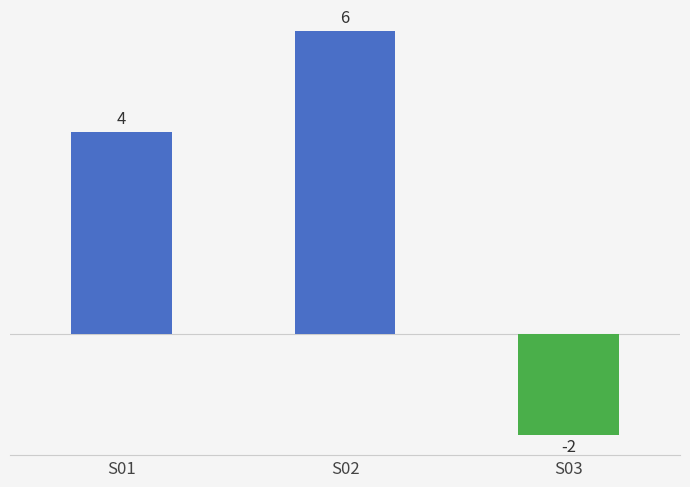

Does the chart contain stacked bars?

No